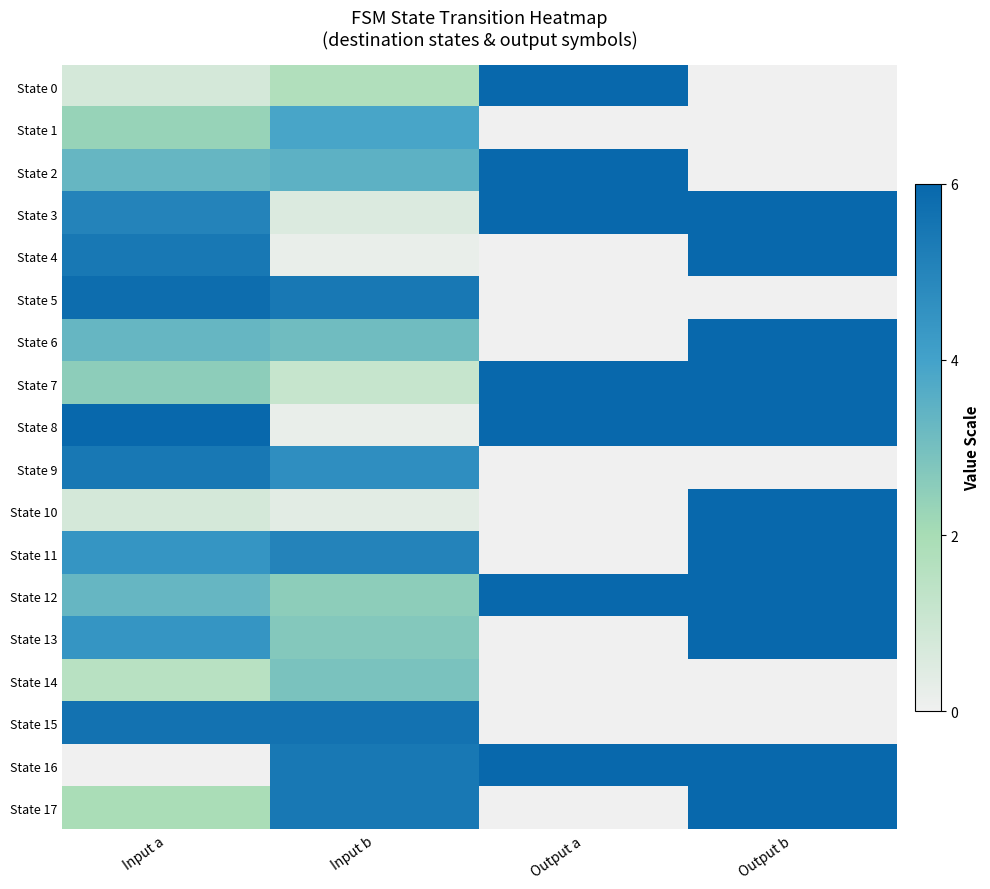

Reading left to right, what are all the values shown in this chart?

State 0: Input a=0.8	Input b=1.7	Output a=6.0	Output b=0.0
State 1: Input a=2.3	Input b=3.9	Output a=0.0	Output b=0.0
State 2: Input a=3.3	Input b=3.5	Output a=6.0	Output b=0.0
State 3: Input a=5.0	Input b=0.6	Output a=6.0	Output b=6.0
State 4: Input a=5.4	Input b=0.2	Output a=0.0	Output b=6.0
State 5: Input a=5.8	Input b=5.4	Output a=0.0	Output b=0.0
State 6: Input a=3.3	Input b=3.1	Output a=0.0	Output b=6.0
State 7: Input a=2.5	Input b=1.2	Output a=6.0	Output b=6.0
State 8: Input a=6.0	Input b=0.2	Output a=6.0	Output b=6.0
State 9: Input a=5.4	Input b=4.6	Output a=0.0	Output b=0.0
State 10: Input a=0.8	Input b=0.4	Output a=0.0	Output b=6.0
State 11: Input a=4.5	Input b=5.0	Output a=0.0	Output b=6.0
State 12: Input a=3.3	Input b=2.5	Output a=6.0	Output b=6.0
State 13: Input a=4.5	Input b=2.7	Output a=0.0	Output b=6.0
State 14: Input a=1.5	Input b=2.9	Output a=0.0	Output b=0.0
State 15: Input a=5.6	Input b=5.6	Output a=0.0	Output b=0.0
State 16: Input a=0.0	Input b=5.4	Output a=6.0	Output b=6.0
State 17: Input a=1.9	Input b=5.4	Output a=0.0	Output b=6.0